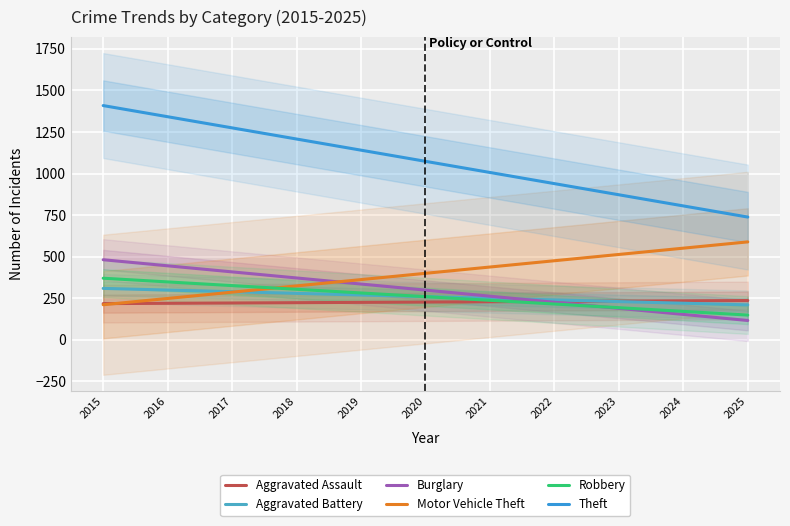

How many intersections are there between Aggravated Assault and Robbery?

1